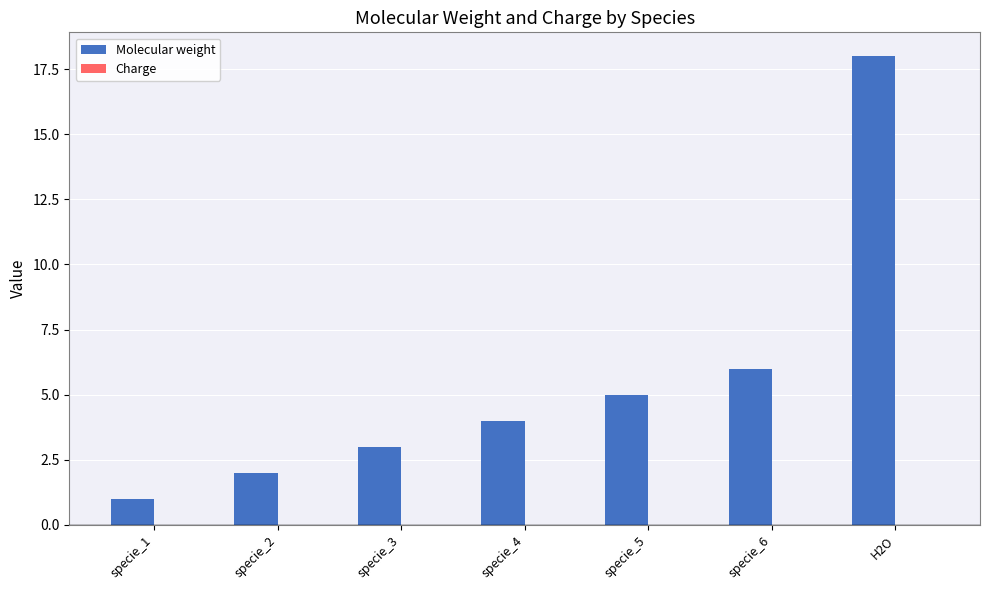

List the labels in order of value, largest first.

H2O, specie_6, specie_5, specie_4, specie_3, specie_2, specie_1